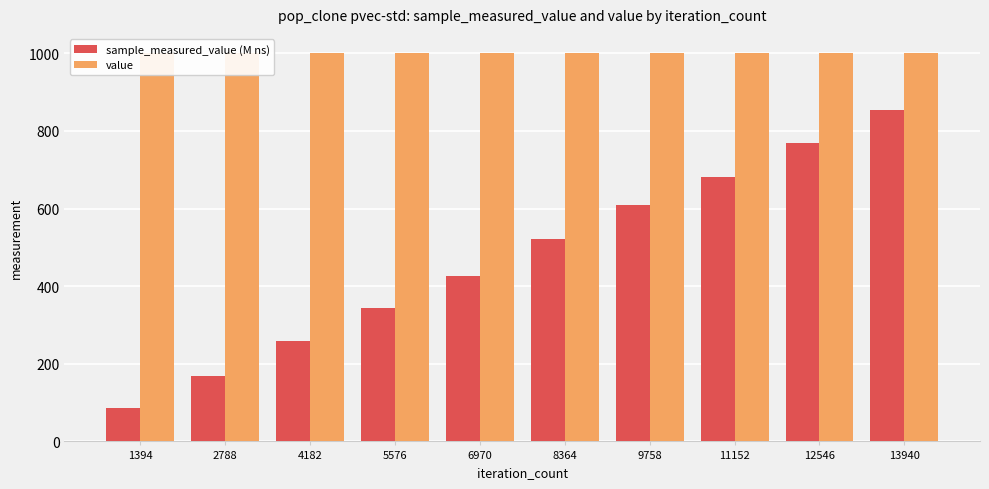

Which series changed the most between 4182 and 5576?

sample_measured_value (M ns)